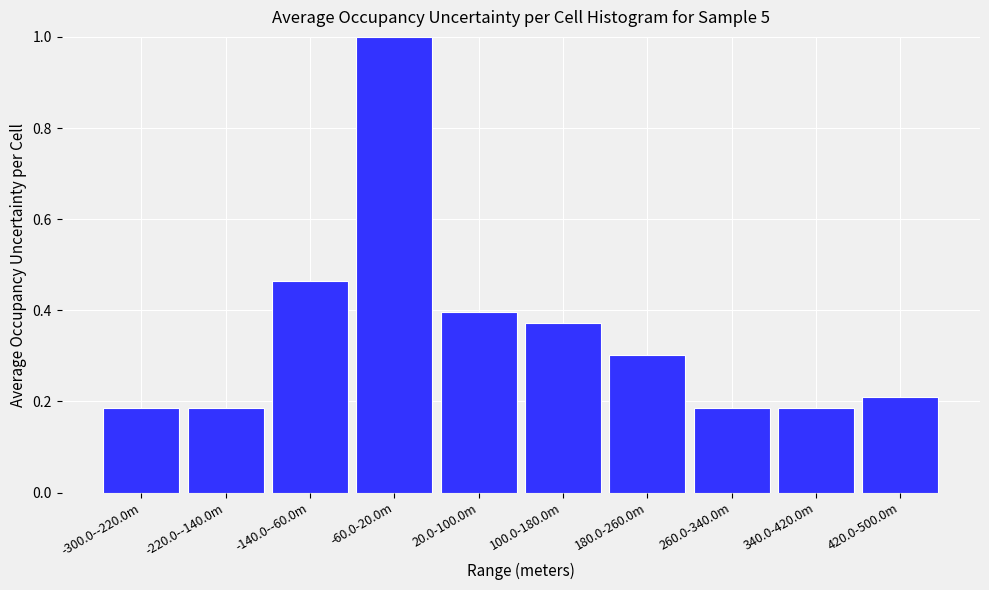

What is the label of the 10th bar from the right?

-300.0--220.0m